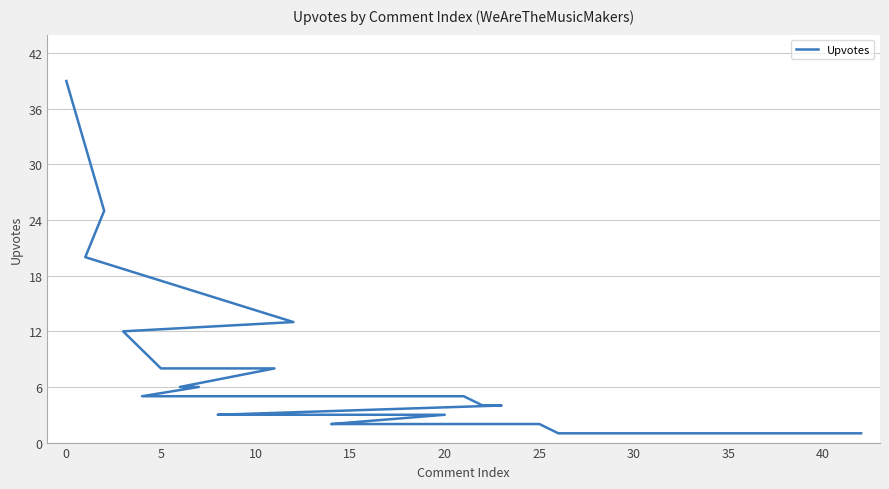

Reading right to left, list all the values displayed in this chart.

1	1	1	1	1	1	1	1	1	1	1	1	1	1	2	2	2	2	2	2	2	3	3	3	3	3	4	4	5	5	5	6	6	8	8	12	13	20	25	39